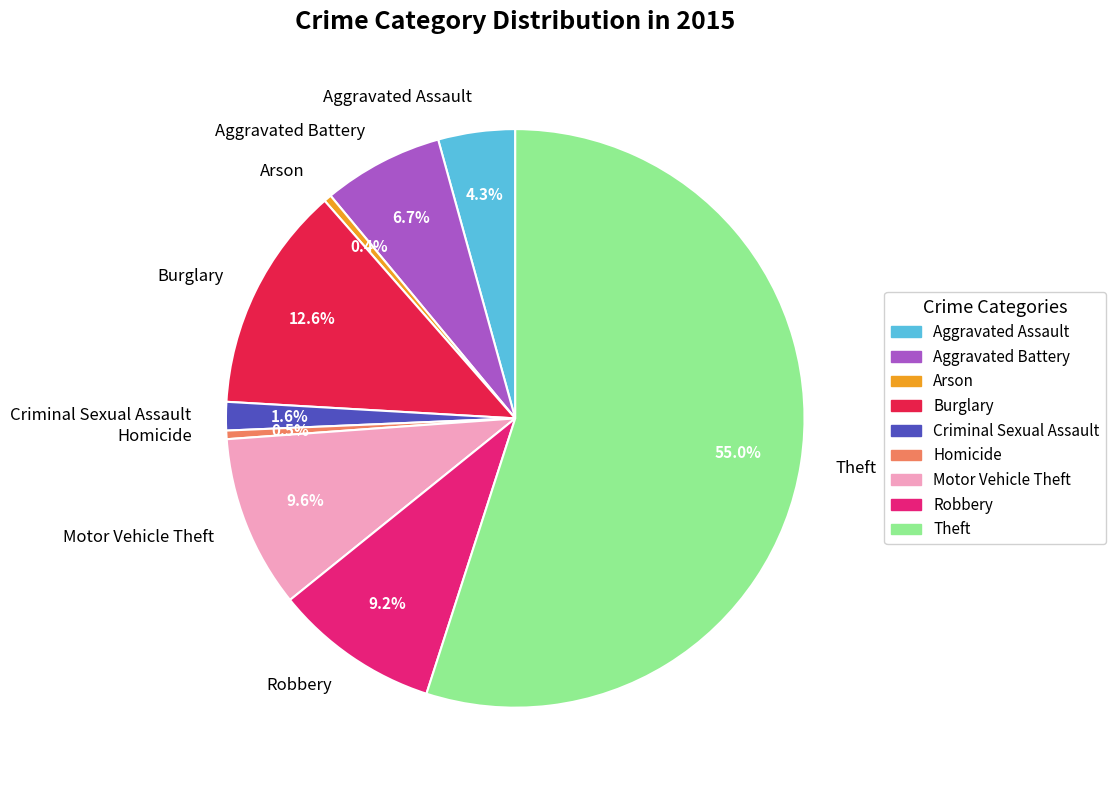

Is it true that Motor Vehicle Theft is 10% of the pie?

True